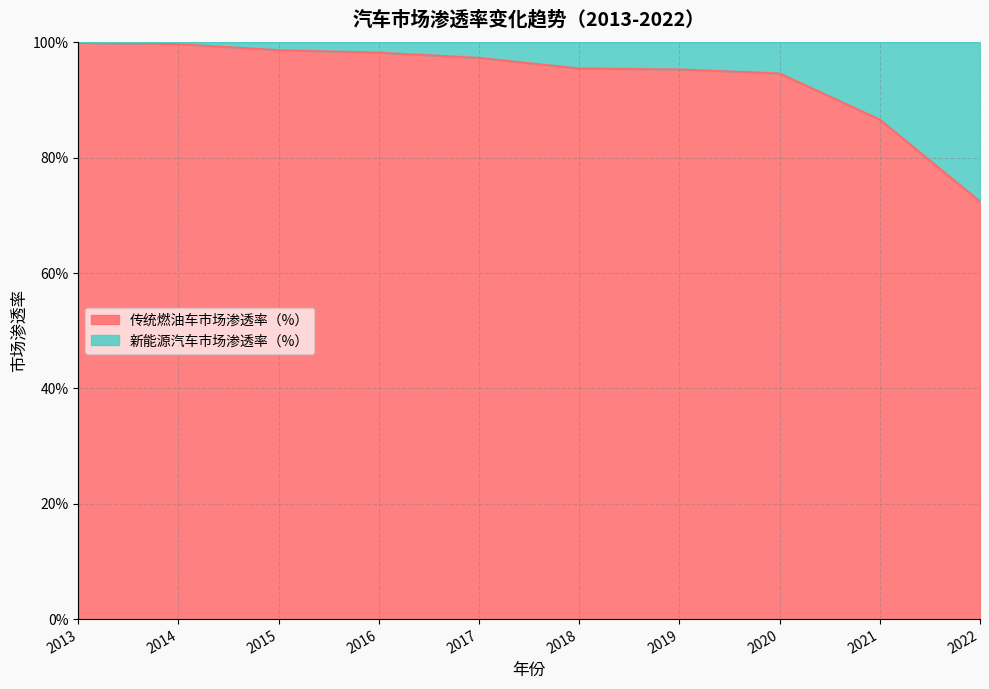

Reading left to right, extract all data points from this chart.

1.0	1.0	1.0	1.0	1.0	1.0	1.0	0.9	0.9	0.7